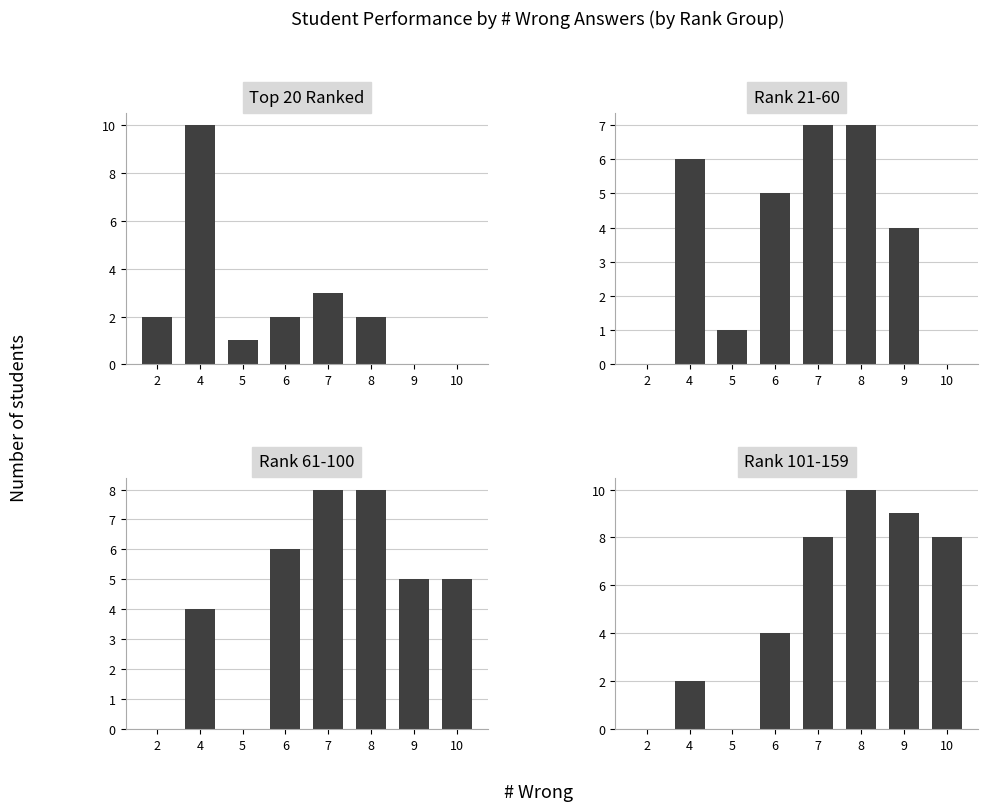

List the series in order of their overall mean, highest first.

Rank 101-159, Rank 61-100, Rank 21-60, Top 20 Ranked